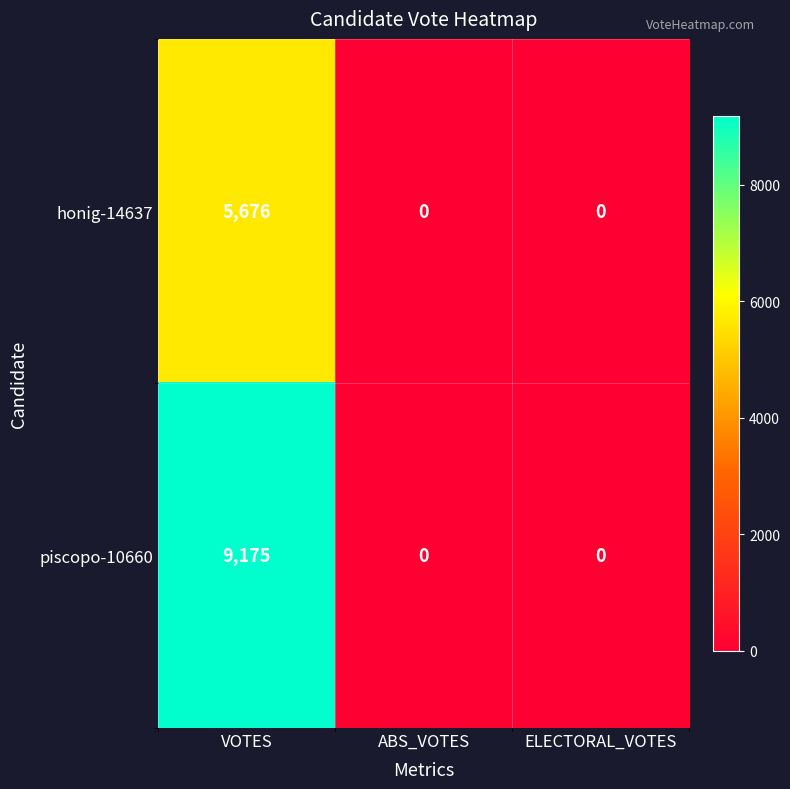

What is the difference between the honig-14637 values at ABS_VOTES and VOTES?

5676